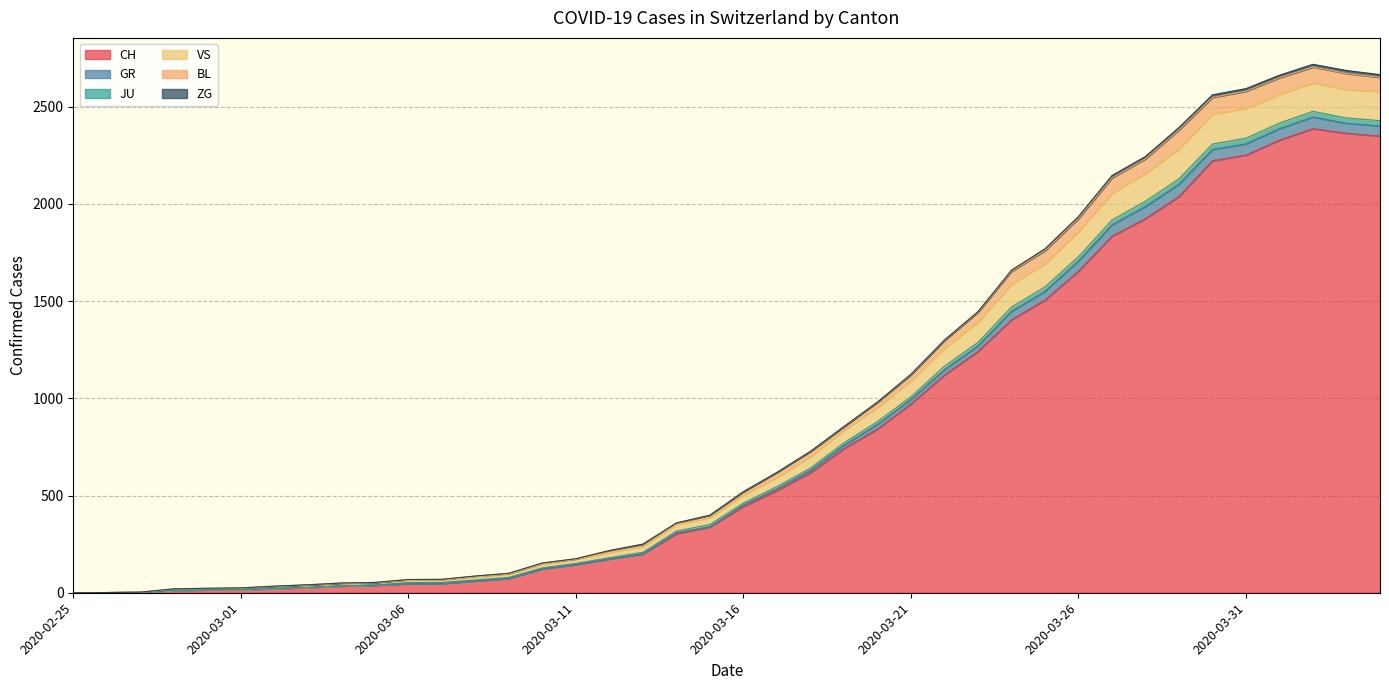

Where does the GR series first go above 520?

2020-03-17